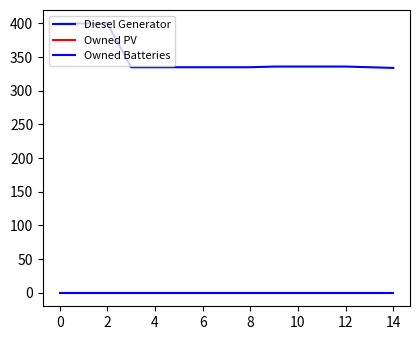

Is this an area chart (filled region under the line)?

No